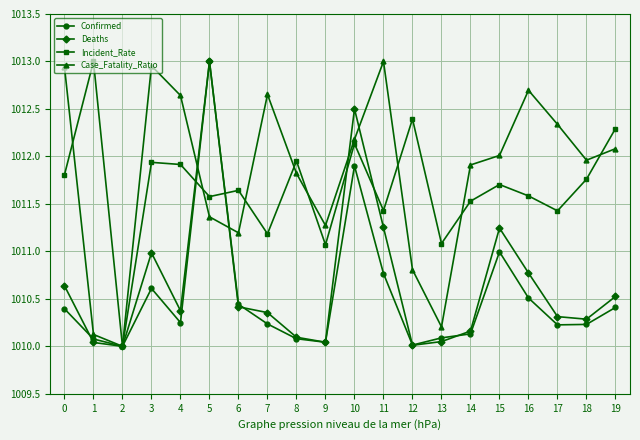

What is the total value across all series at 15?

4046.0